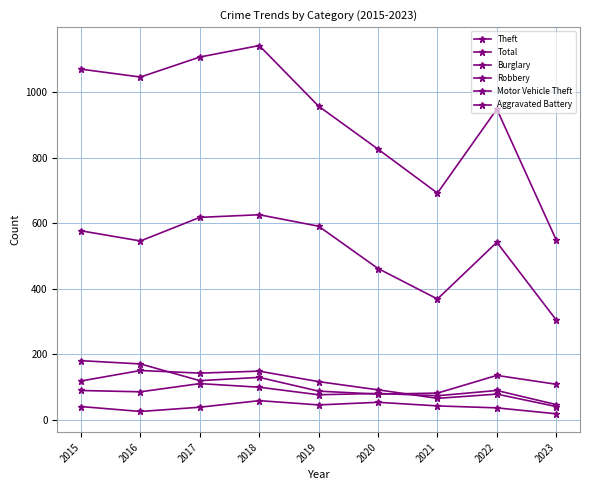

What is the sum of the Theft values at 2019 and 2015?

1168